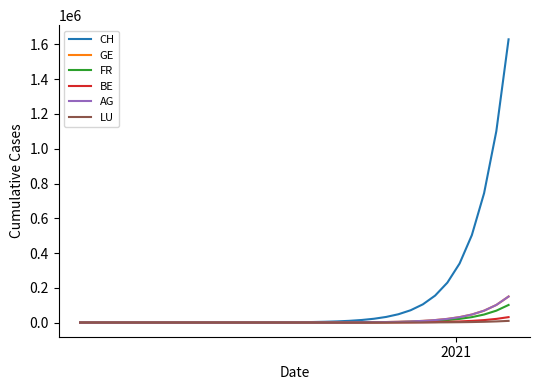

What are all the series names shown in the legend?

CH, GE, FR, BE, AG, LU